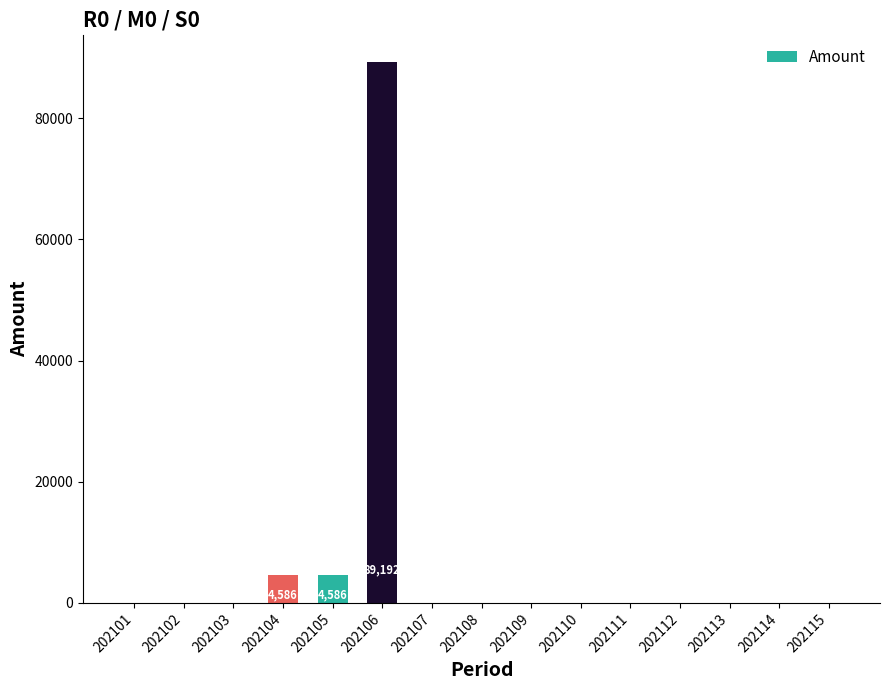

What is the sum of all values?

98364.2